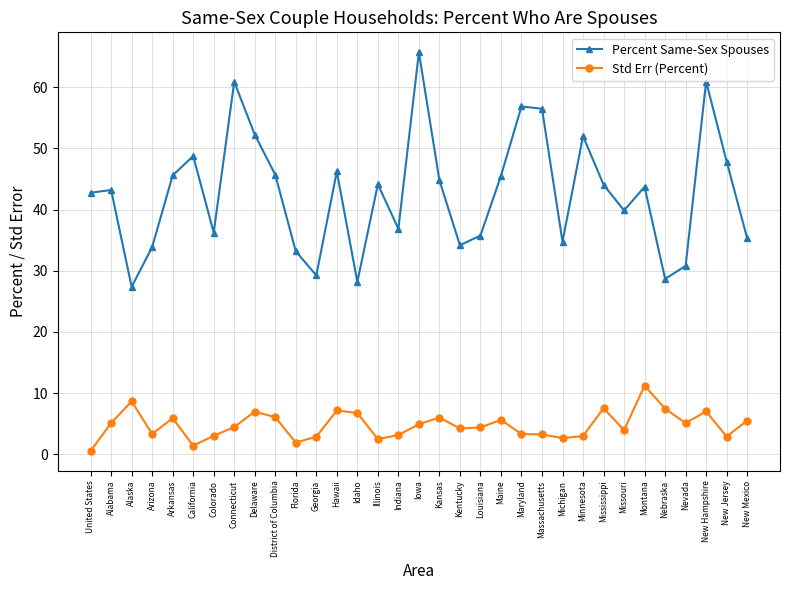

Which series changed the most between Alaska and Kansas?

Percent Same-Sex Spouses